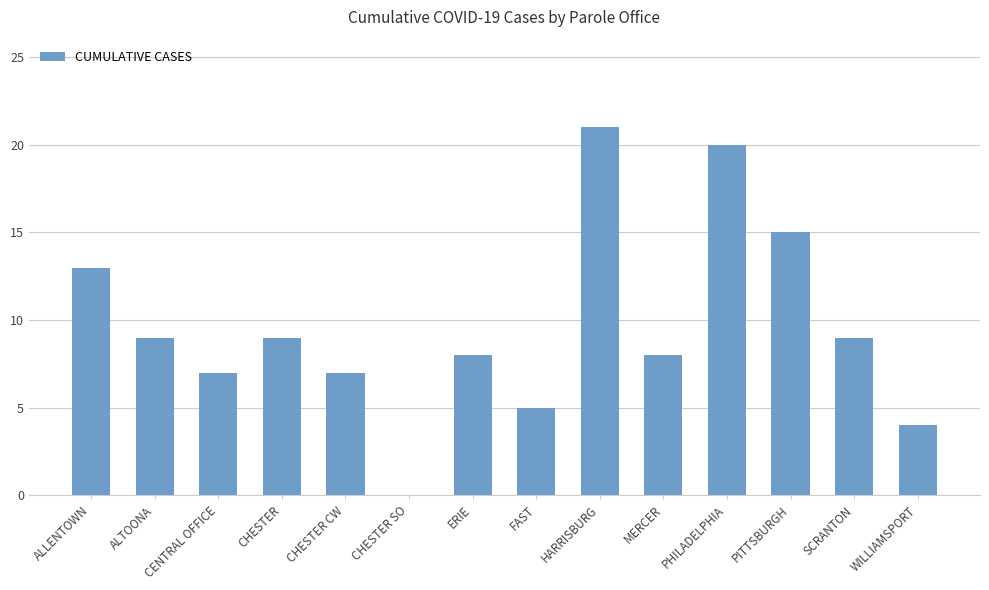

What is the difference between the values at WILLIAMSPORT and FAST?

1